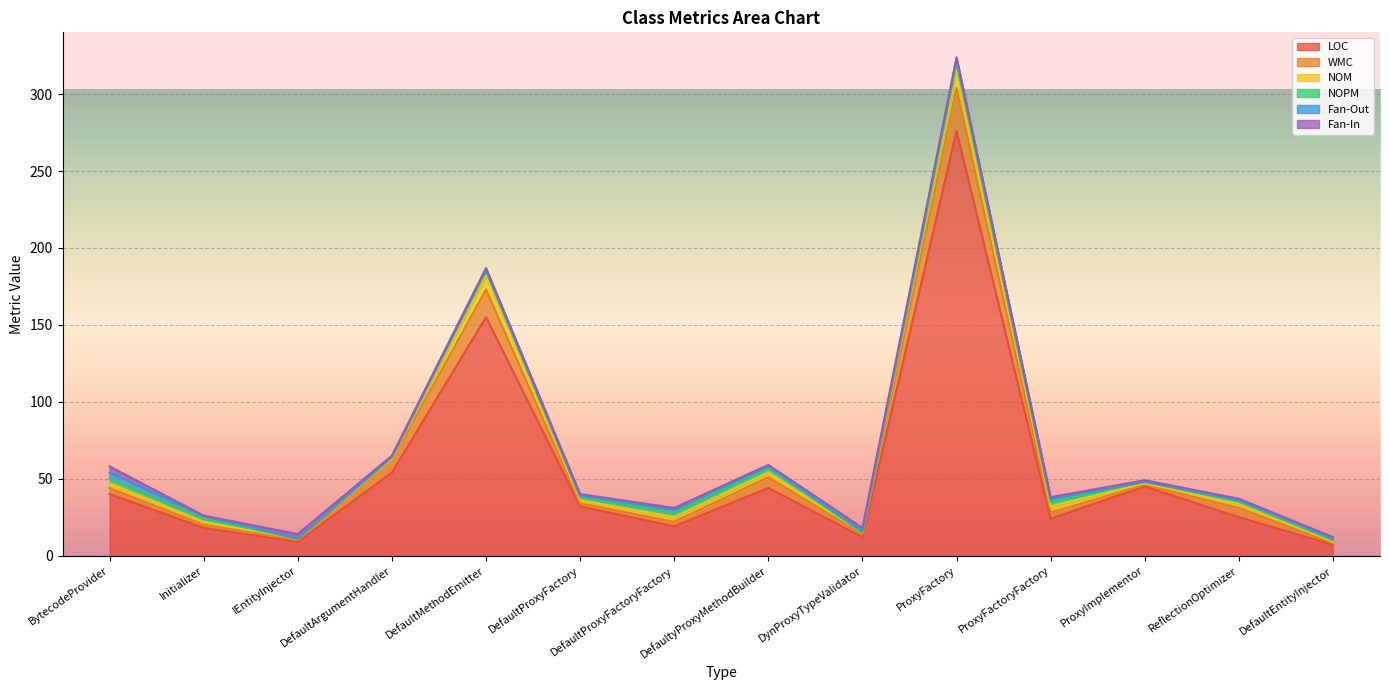

How many data points in NOPM are less than 2?

6